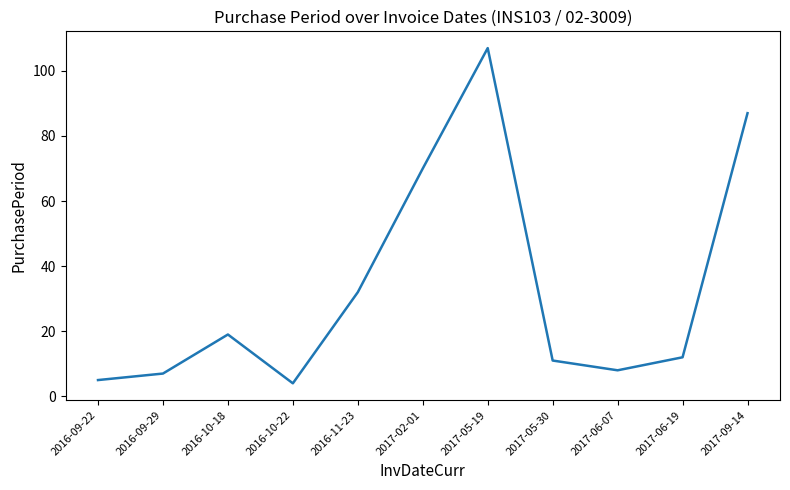

What is the sum of the values at 2017-09-14 and 2016-09-22?

92